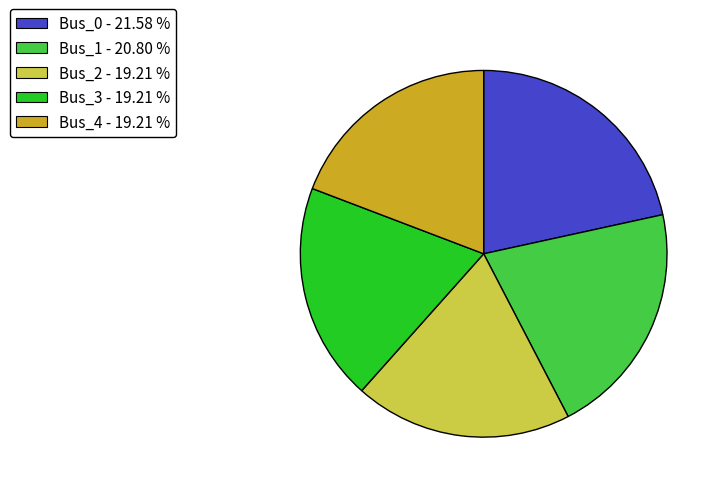

True or false: Bus_4 accounts for 19% of the total.

True